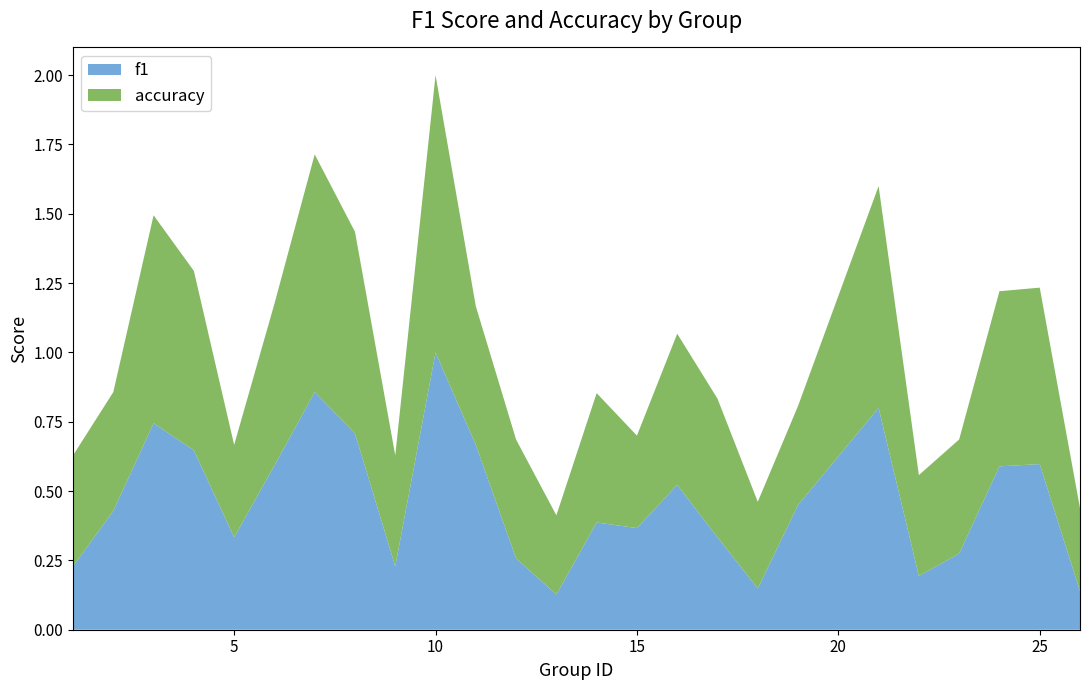

The f1 series shows 1.0 at 10. True or false?

True